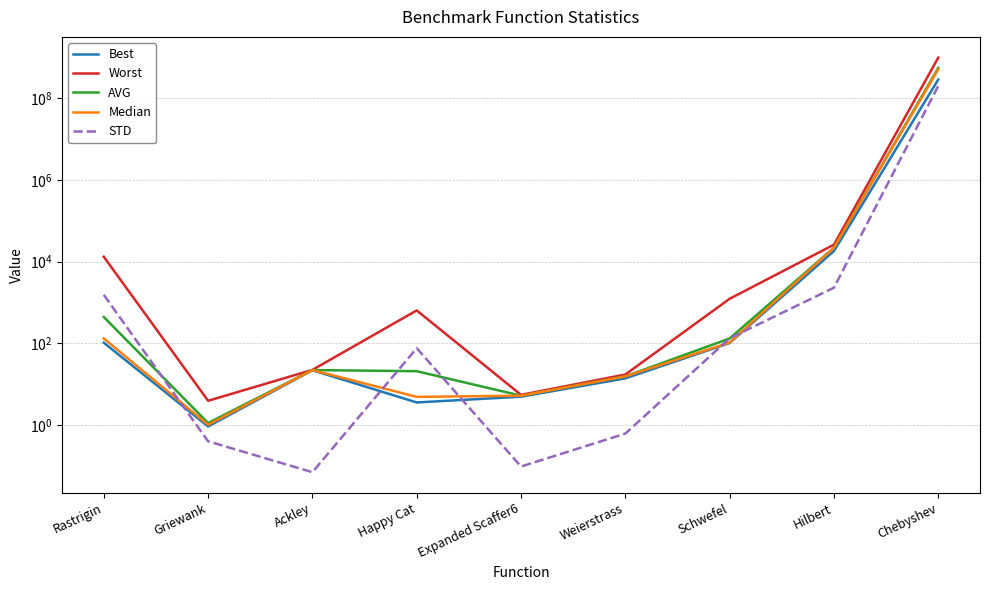

Reading left to right, transcribe all the data shown in this chart.

Best: 103.5	0.9	21.9	3.6	4.9	13.9	102.0	18302.6	290037341.5
Worst: 13228.5	3.9	22.4	640.3	5.5	17.2	1235.9	26156.7	998999025.6
AVG: 442.5	1.1	22.2	20.8	5.2	15.5	131.6	22041.6	558927674.4
Median: 131.7	1.0	22.2	4.9	5.2	15.5	104.5	21917.2	515648835.8
STD: 1542.2	0.4	0.1	76.2	0.1	0.6	133.3	2308.1	202649587.1